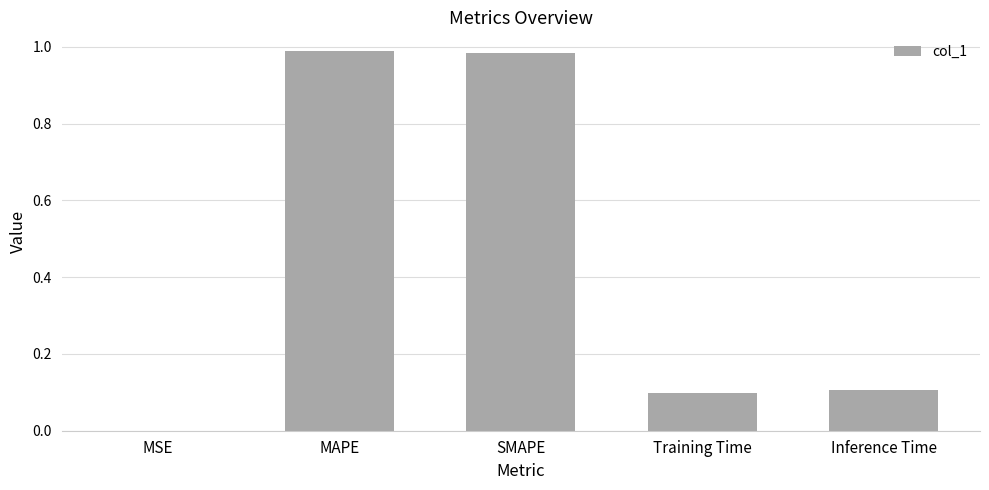

Which has a higher value, SMAPE or Training Time?

SMAPE